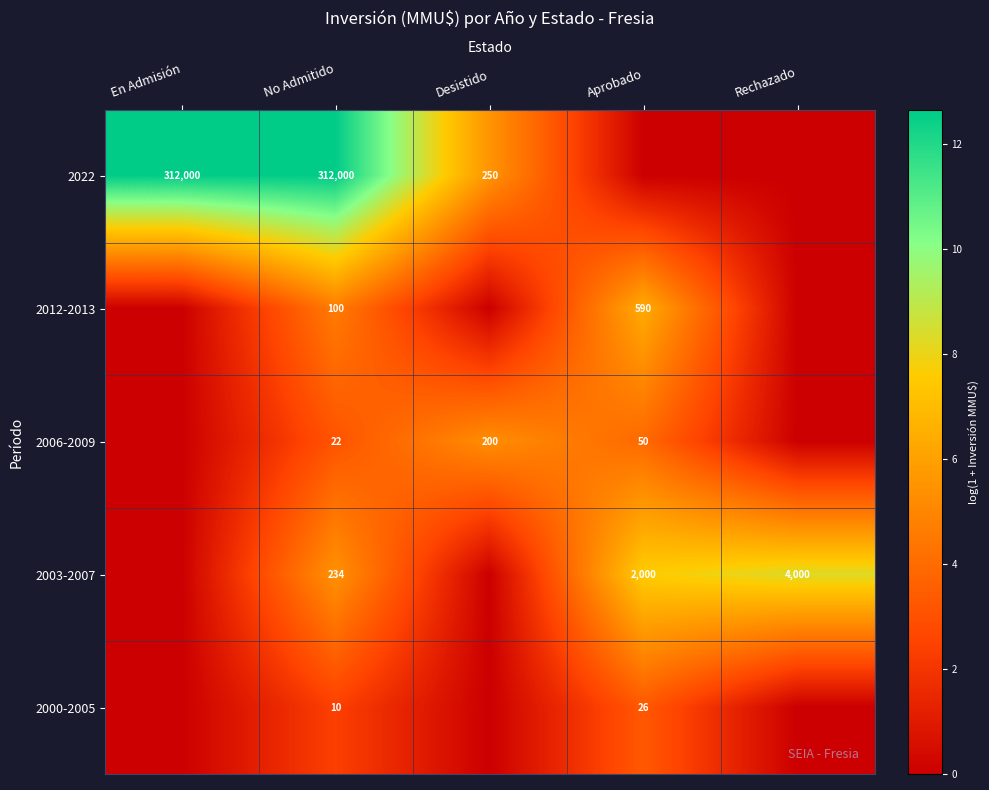

The value of 2012-2013 at Aprobado is 999. True or false?

False